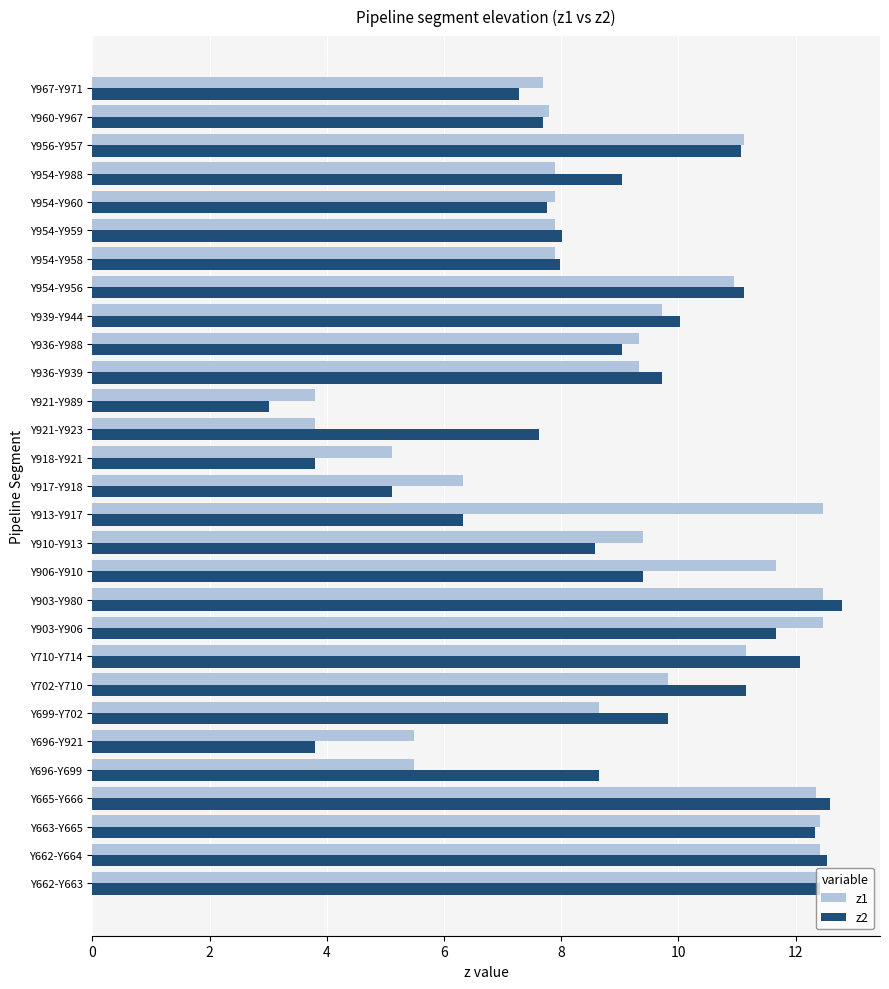

The z2 series shows 11.1 at Y956-Y957. True or false?

True